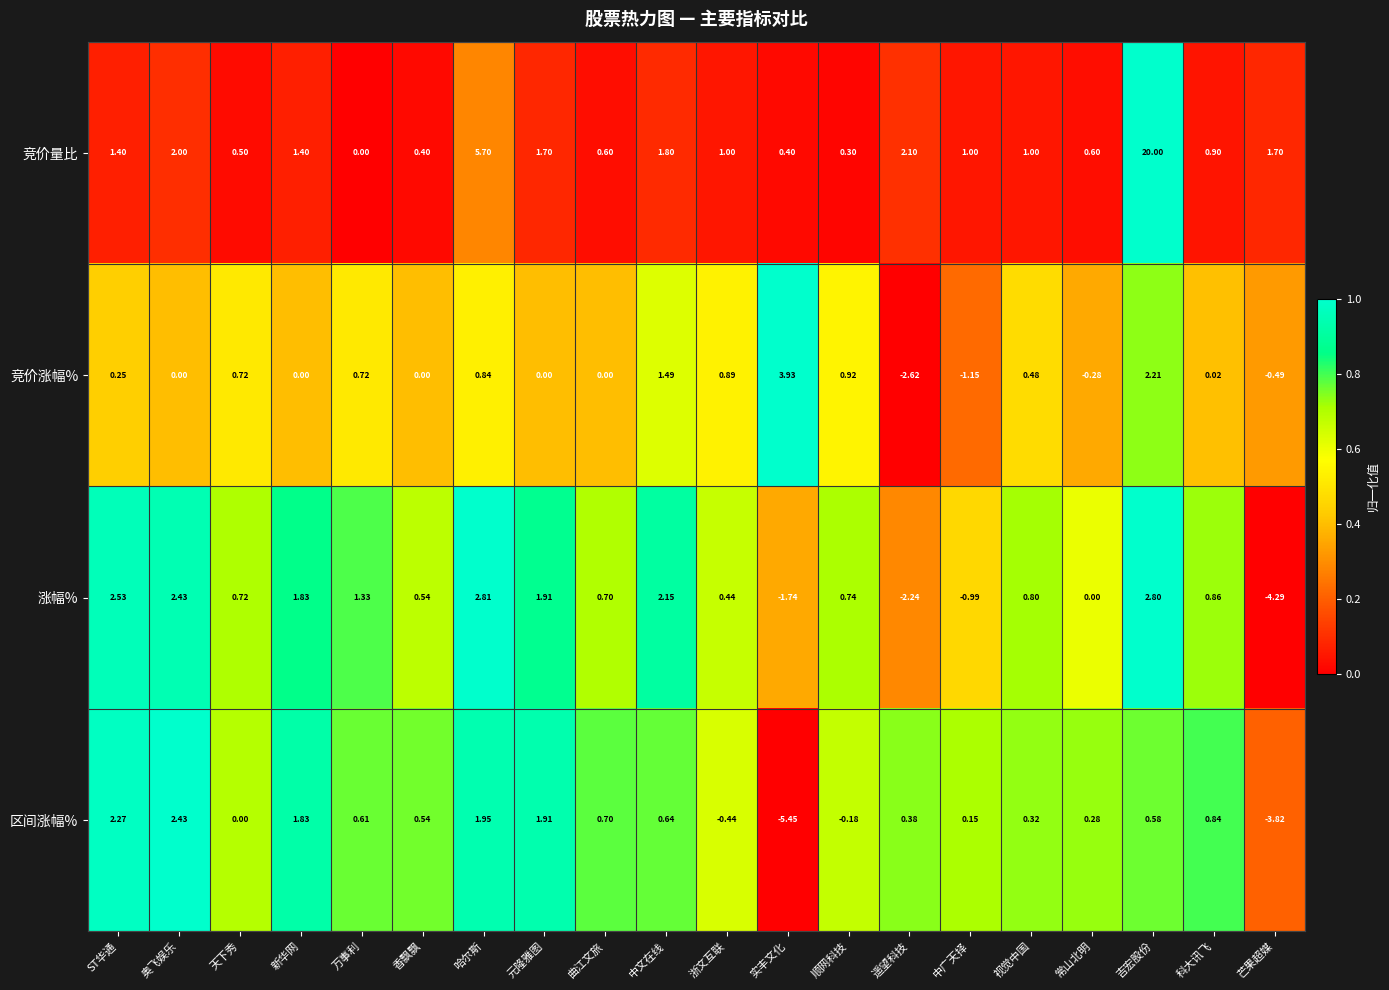

Between 香飘飘 and 中文在线, which series saw the biggest shift?

涨幅%